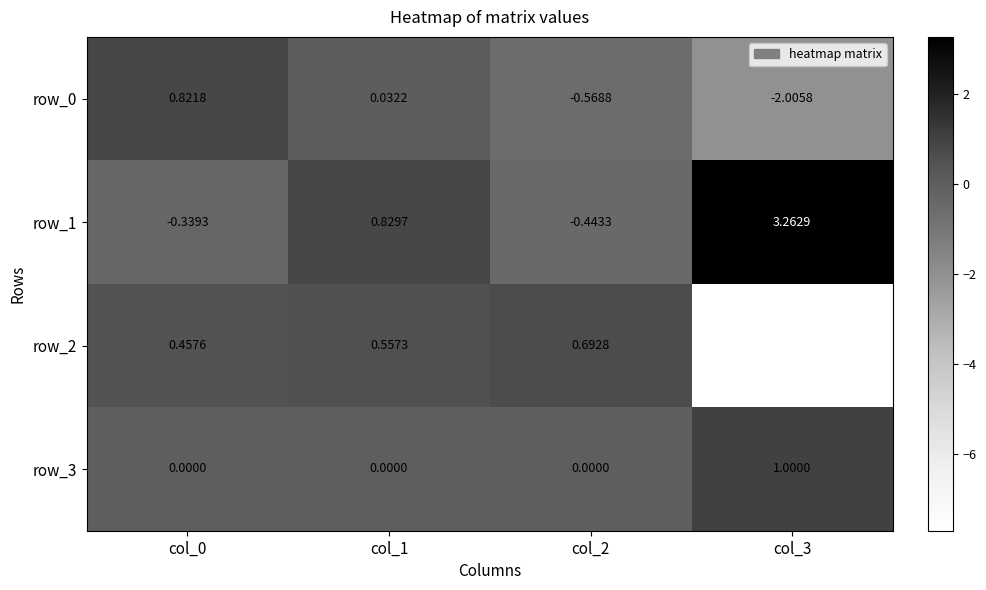

How many negative values does the row_0 series have?

2